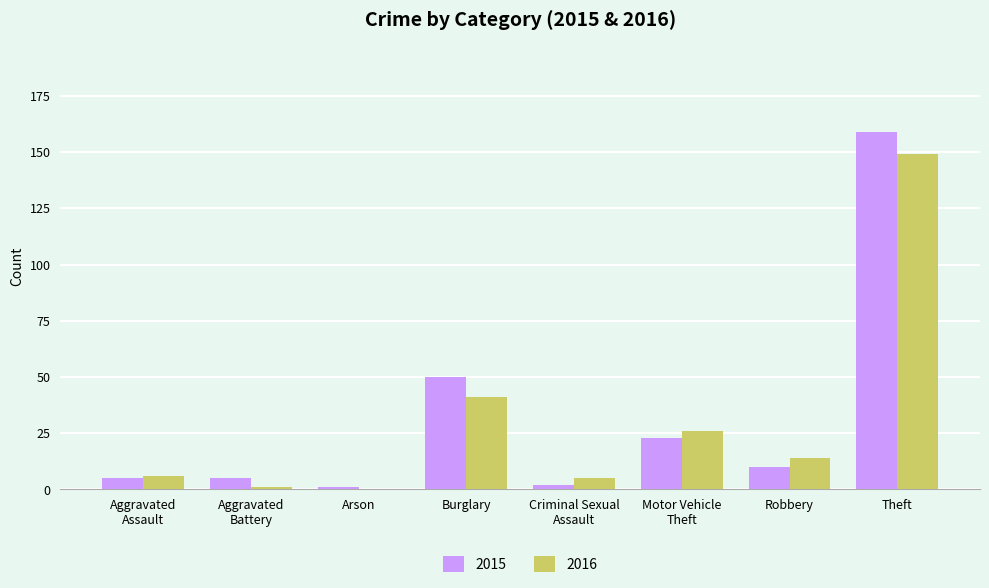

What is the sum of all 2015 values?

255